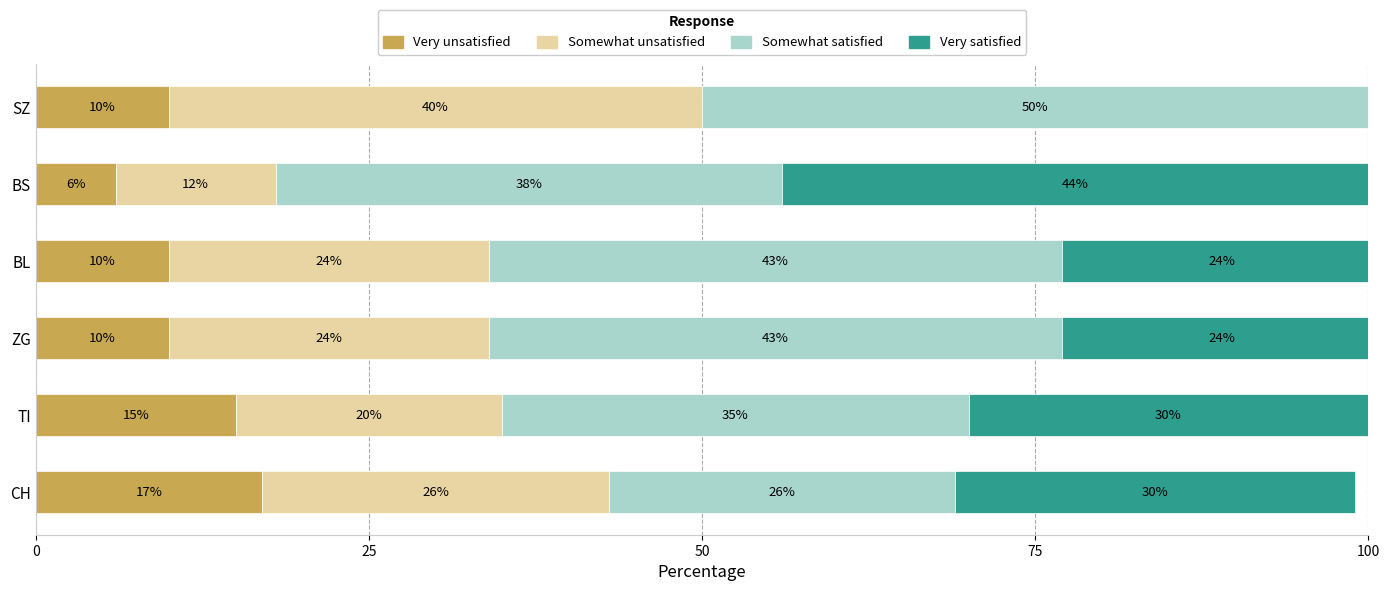

At which label does Very unsatisfied reach its peak?

CH